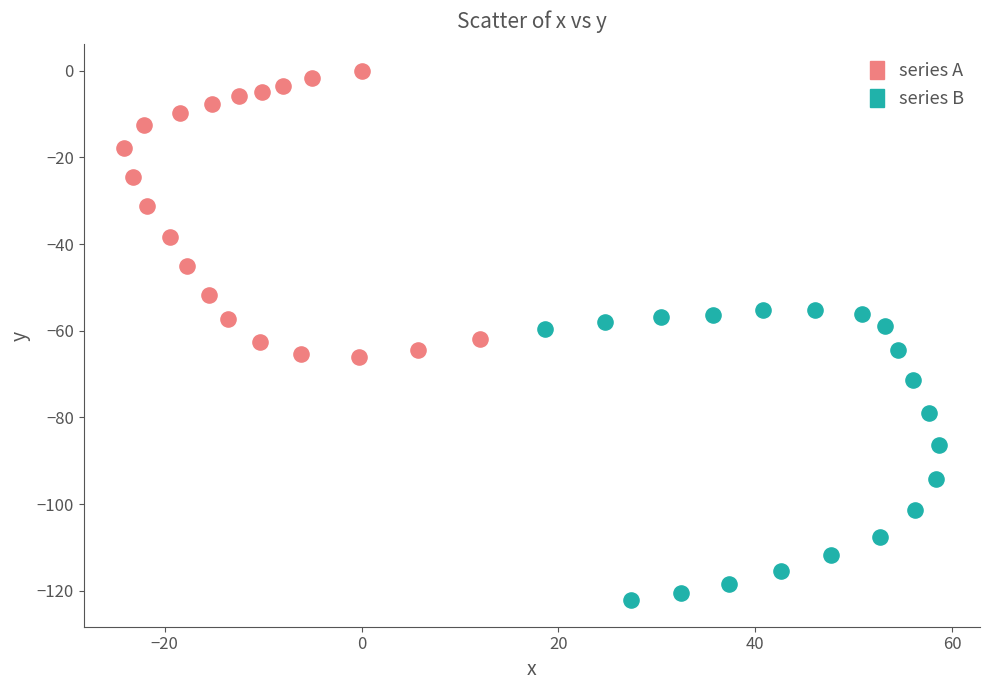

Which series reaches the minimum Y coordinate?

series B